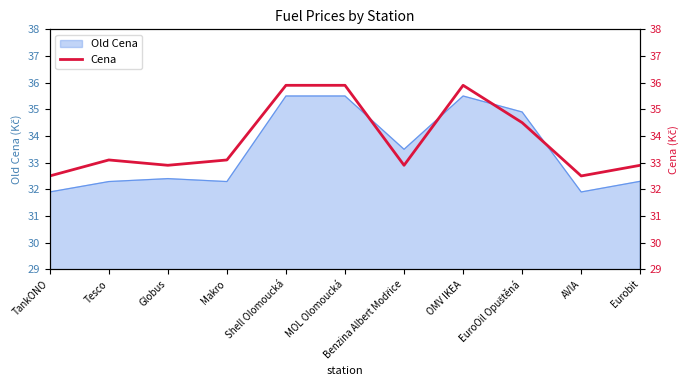

What is the value of the 10th point from the left?

32.5